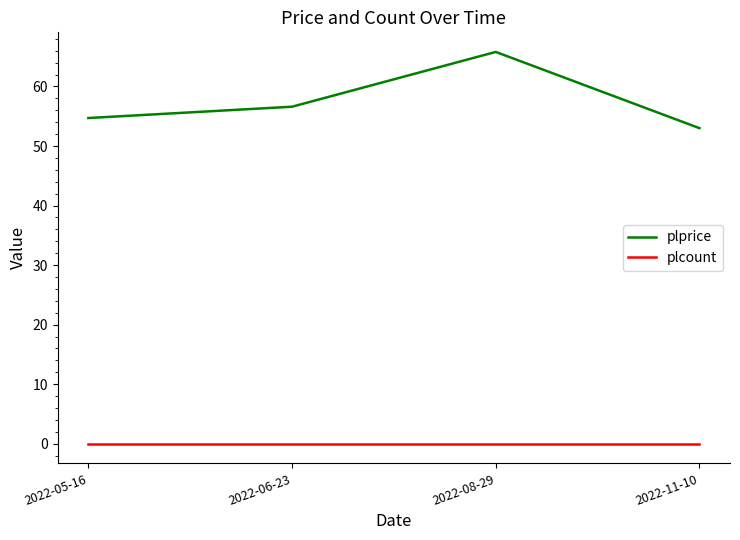

At which category is the sum across all series the highest?

2022-08-29